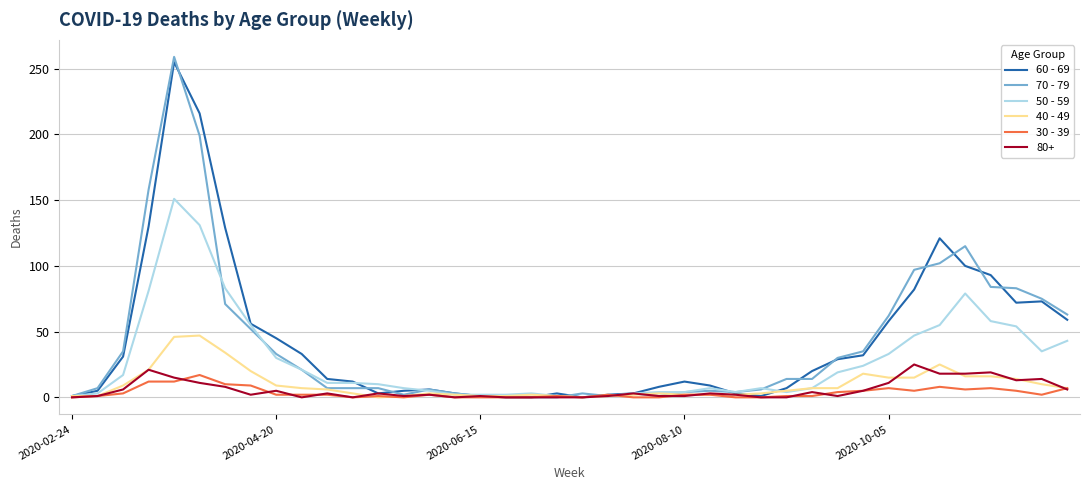

What is the greatest value displayed?

259